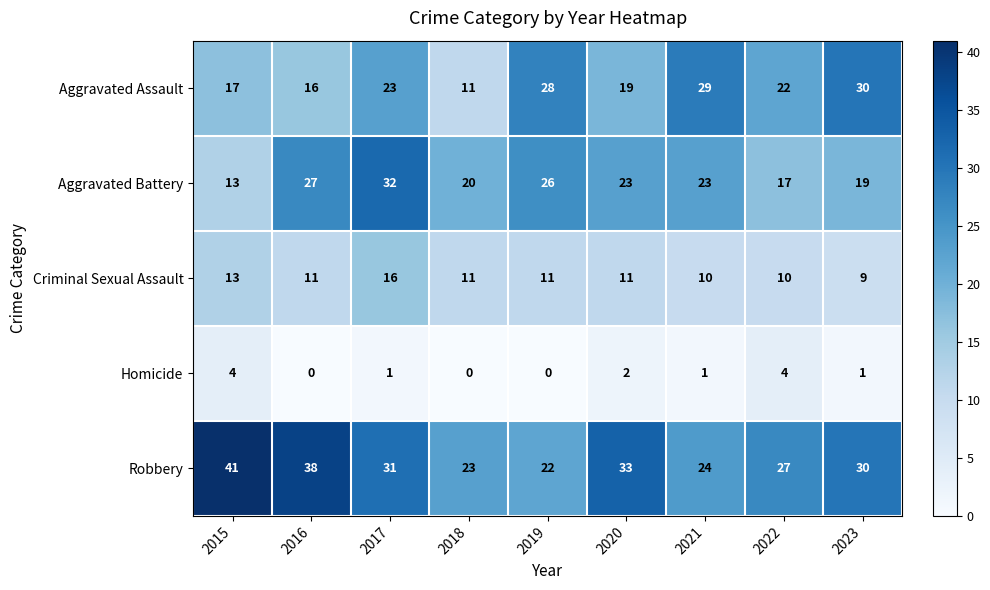

Count the number of categories in the chart.

9